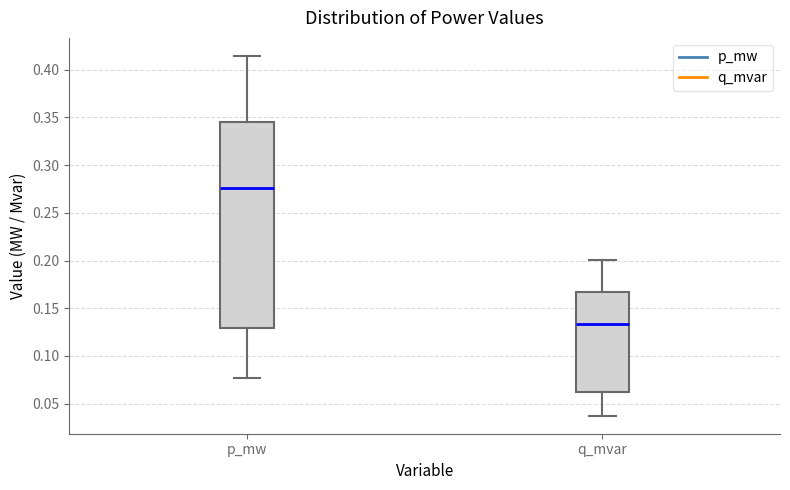

Which box's median line is the highest?

p_mw